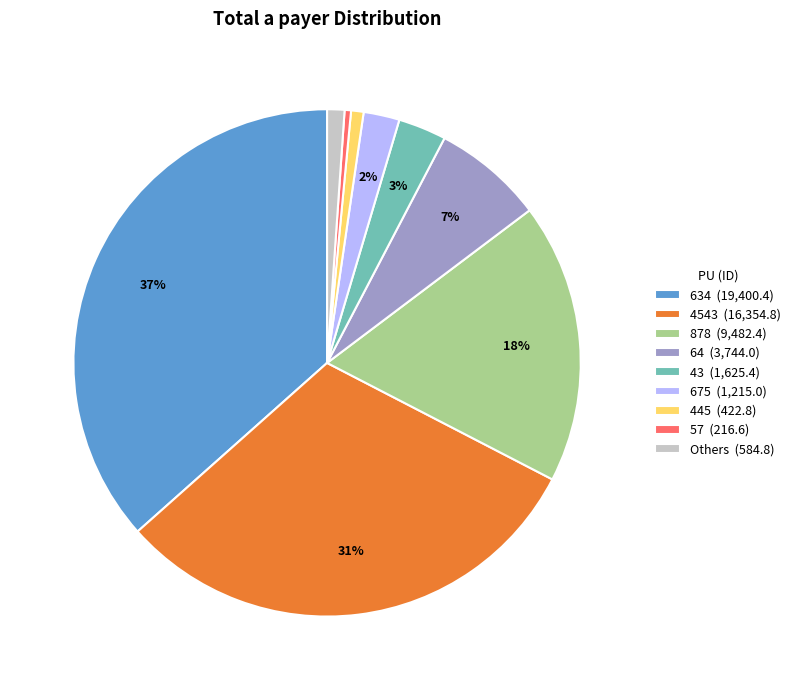

Which category has the biggest portion of the pie?

634 (19,400.4)